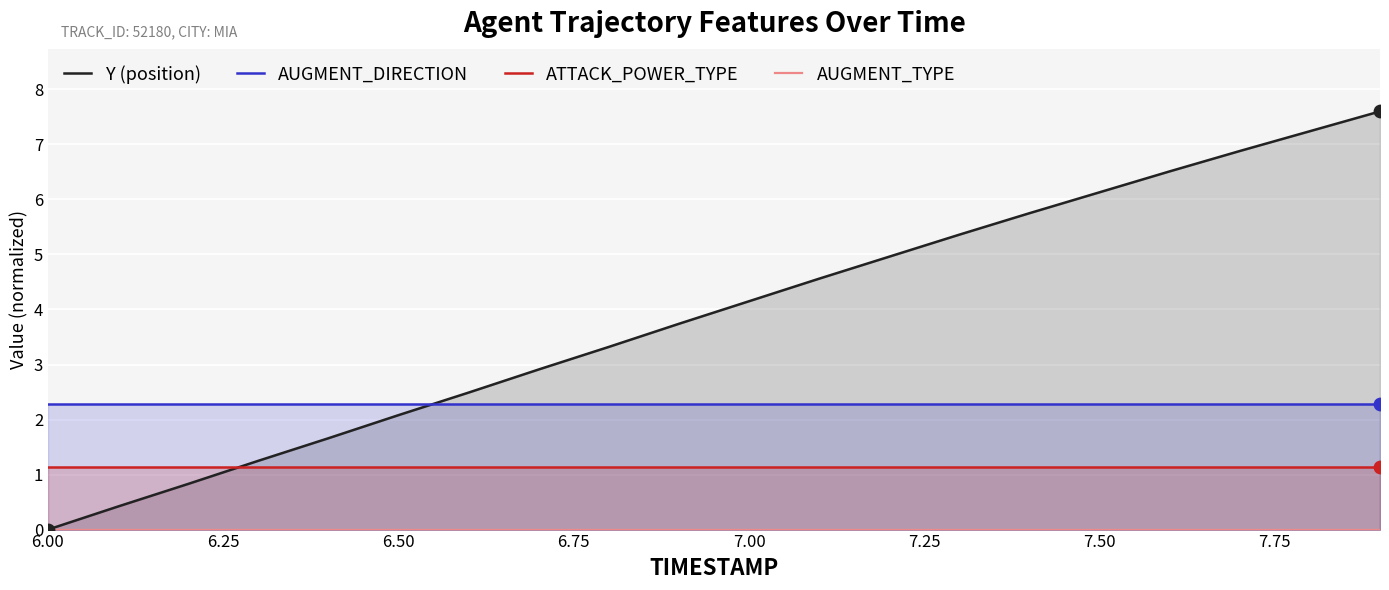

What are all the series names shown in the legend?

Y (position), AUGMENT_DIRECTION, ATTACK_POWER_TYPE, AUGMENT_TYPE